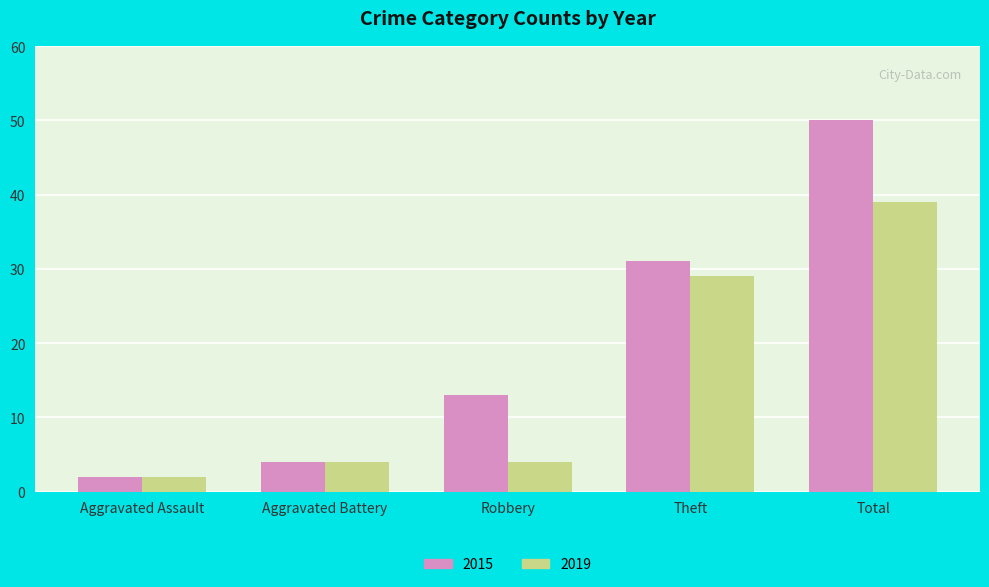

The value of 2019 at Theft is 29. True or false?

True